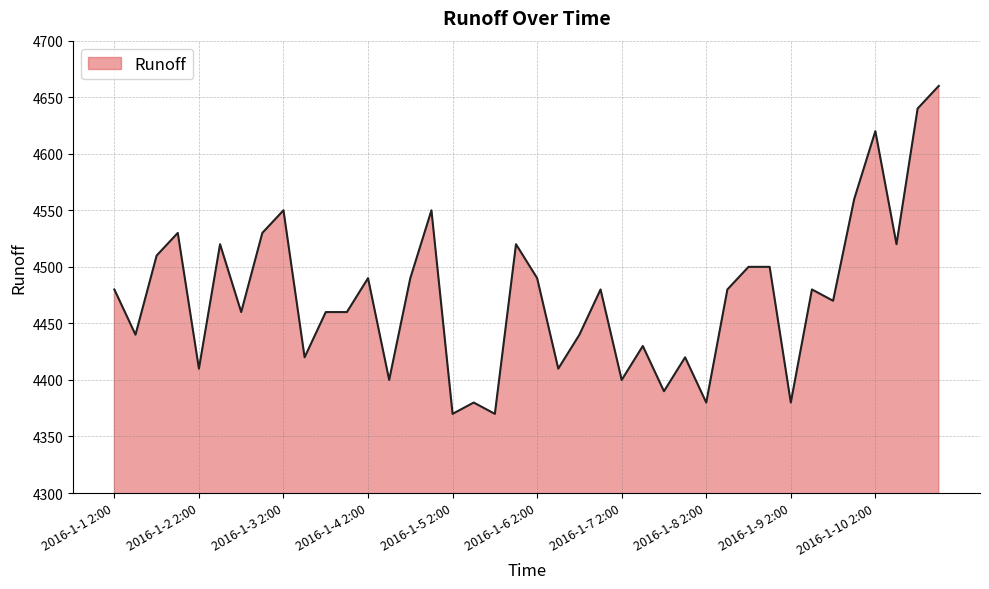

What is the greatest value displayed?

4660